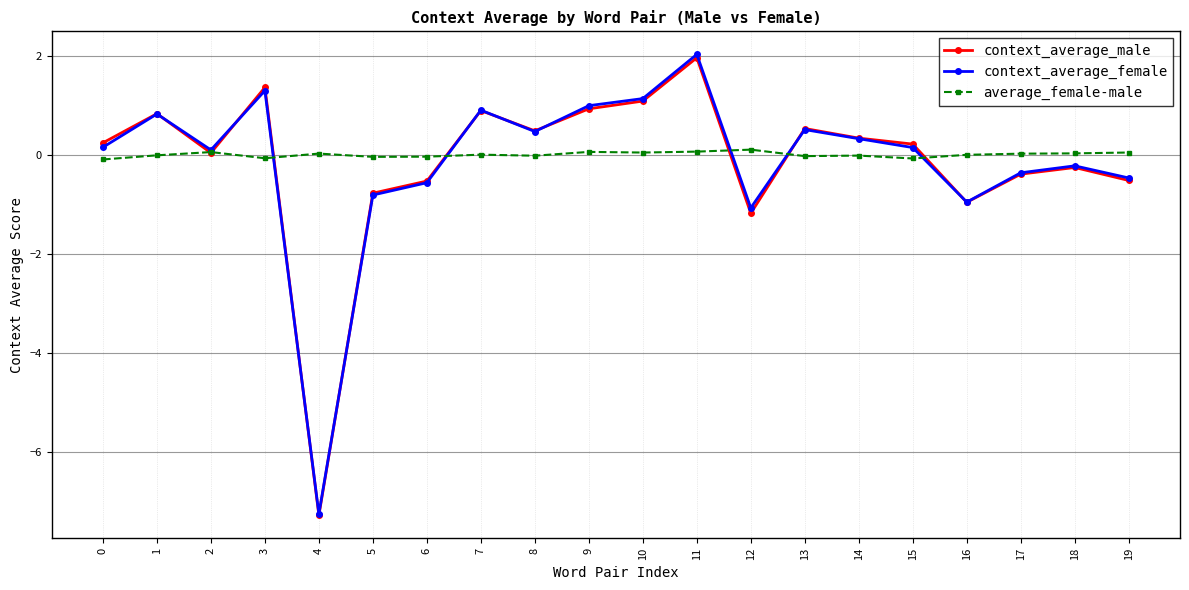

Which series changed the most between 4 and 11?

context_average_female